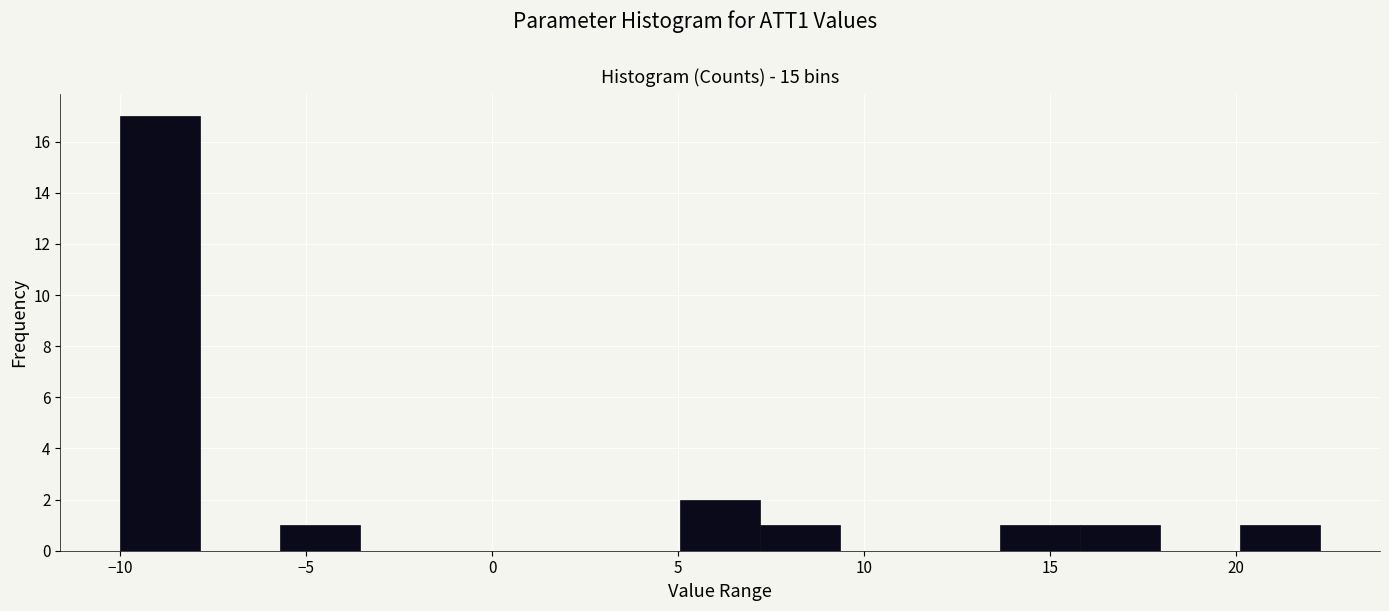

Which range on the x-axis has the tallest bar?

-10.00 to -7.85